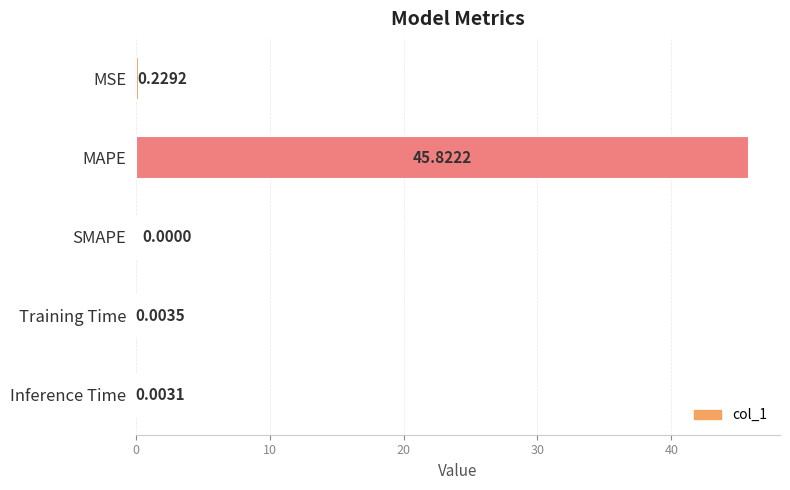

What is the sum of the values at MAPE and Training Time?

45.8